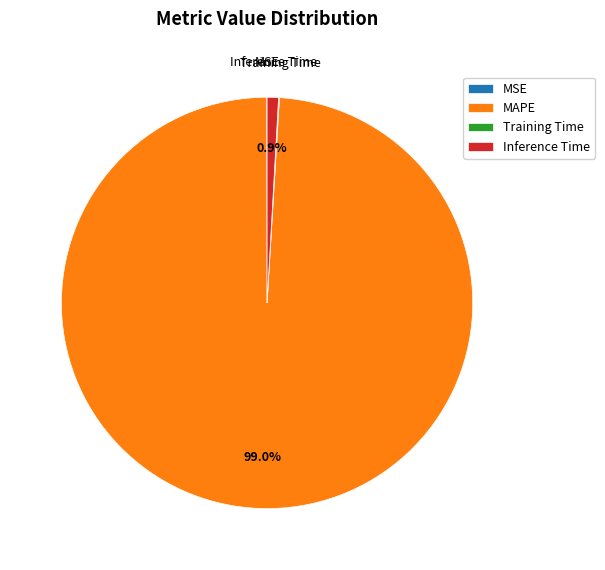

How much of the chart is everything except Inference Time?

99.1%